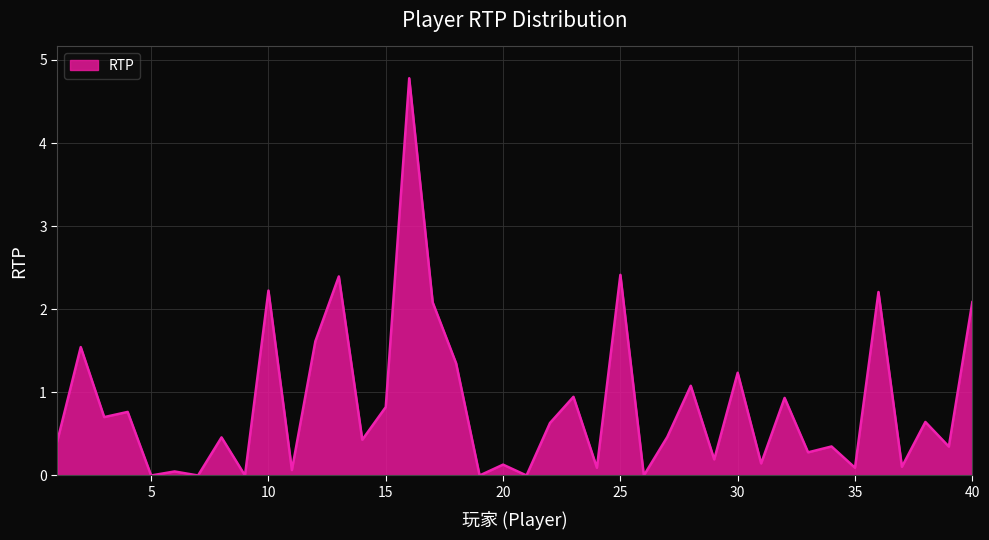

What is the difference between the maximum and minimum values?

4.8